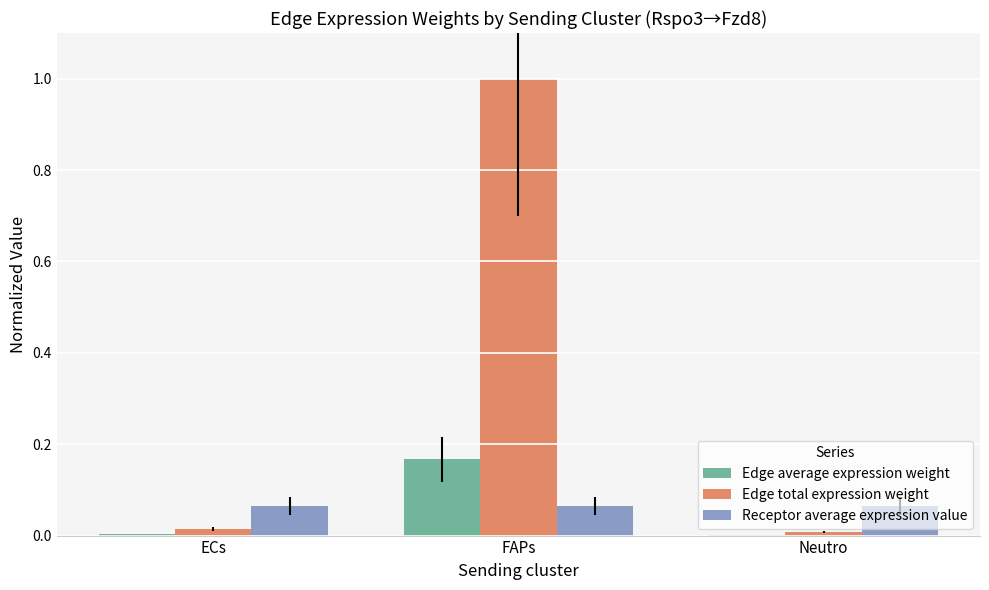

What is the maximum value shown in the chart?

1.0